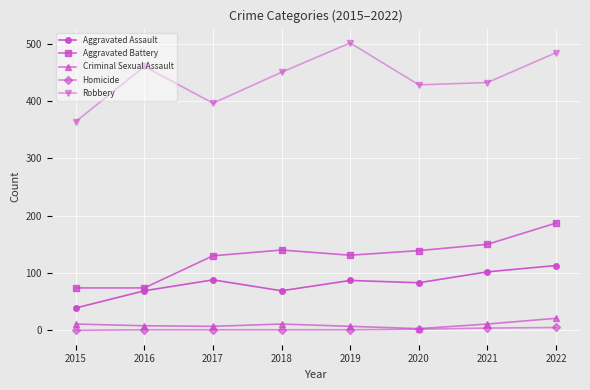

Is the value of Criminal Sexual Assault at 2017 greater than the value of Aggravated Battery at 2022?

No